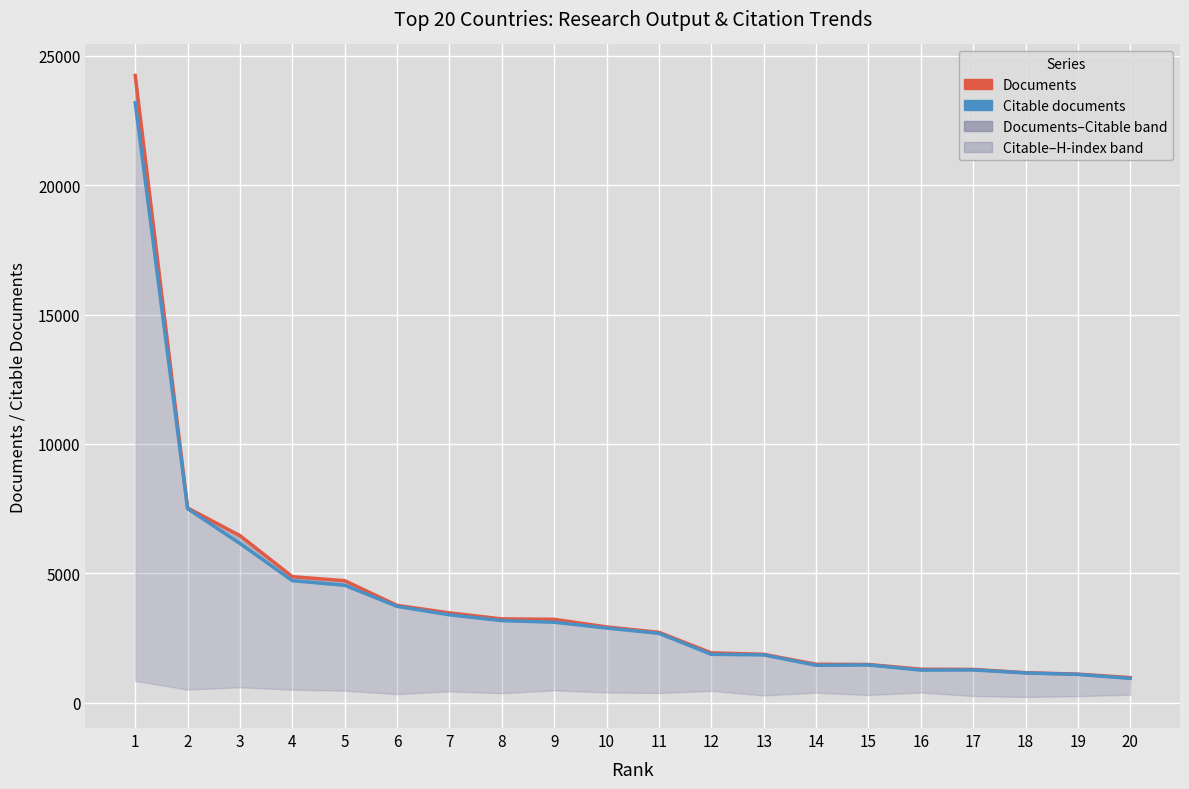

How many data points in Citable documents are above 2892?

9